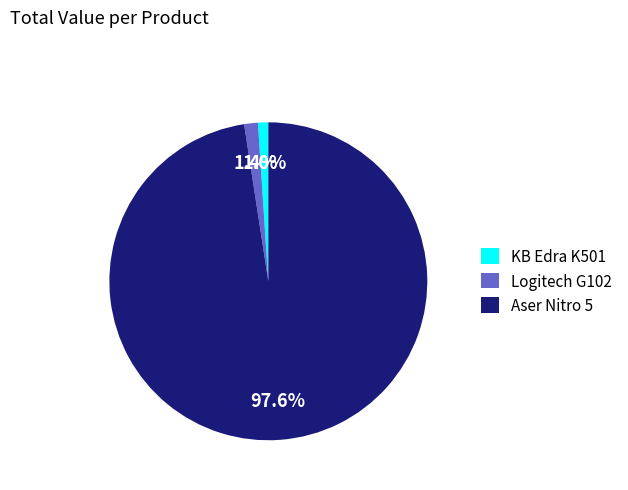

The Aser Nitro 5 slice represents 98% of the pie. True or false?

True